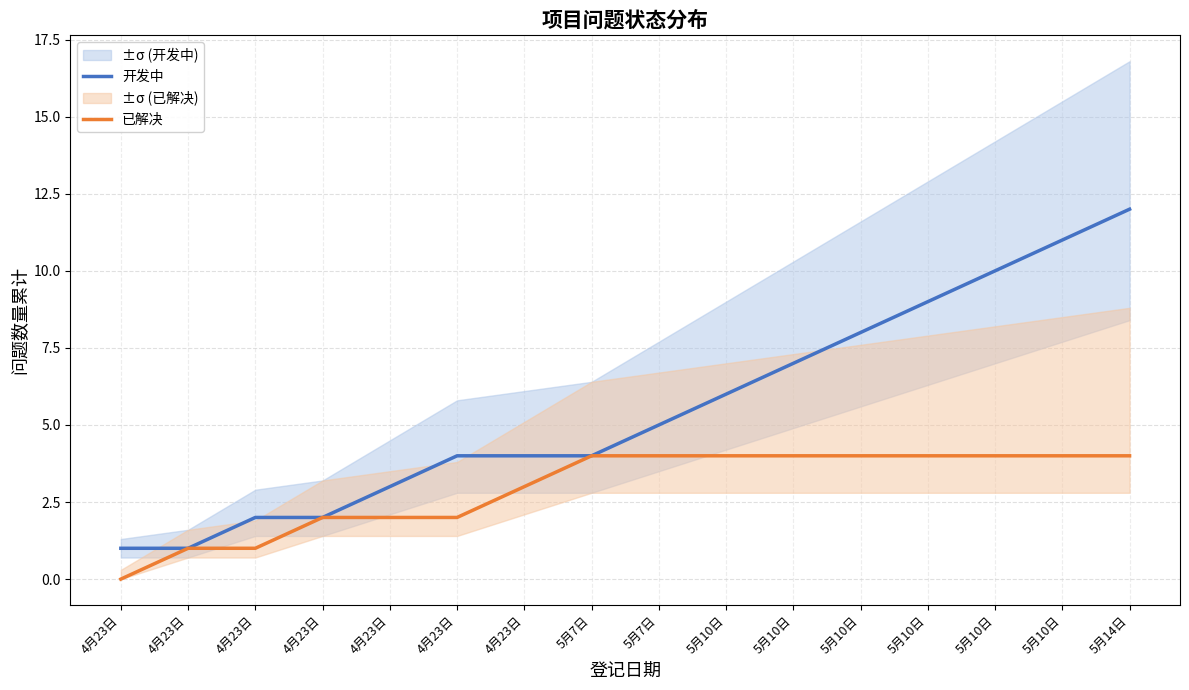

What is the sum of all 开发中 values?

89